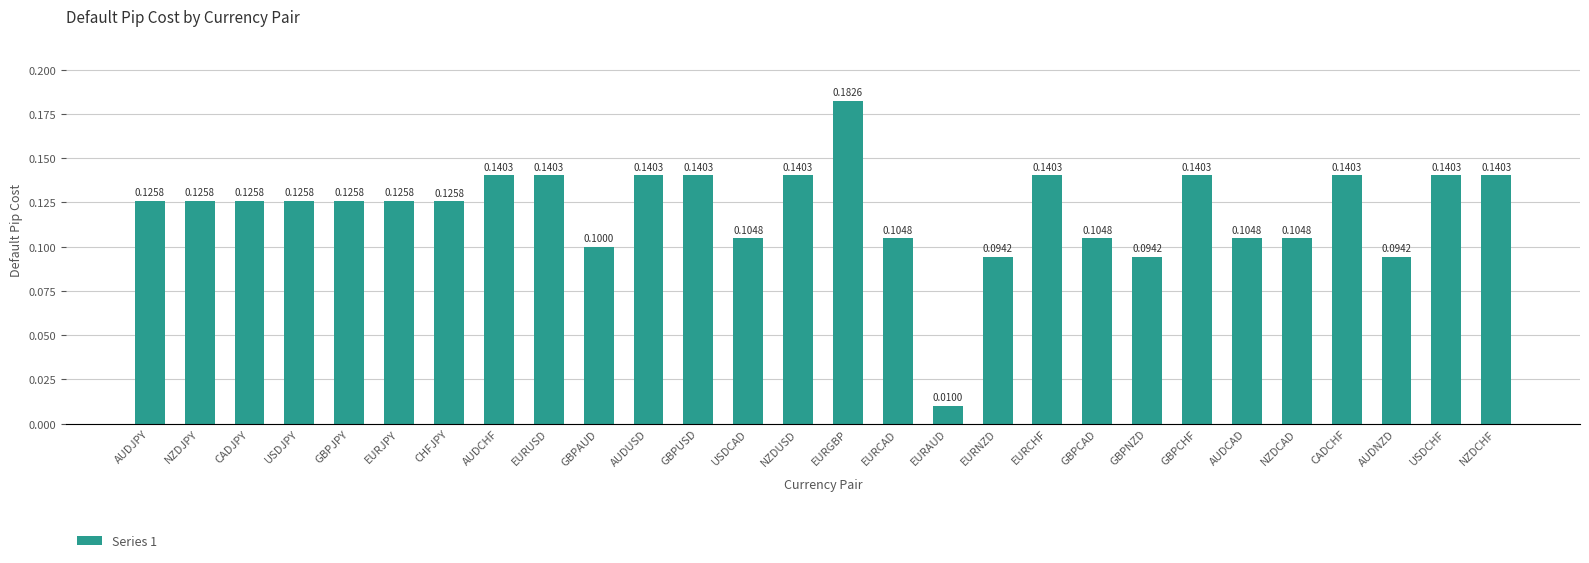

How many bars are there in total?

28